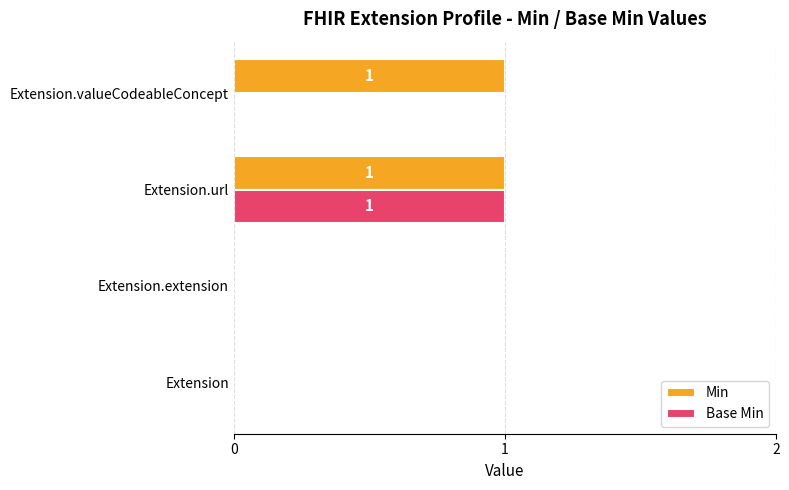

At which category is the sum across all series the highest?

Extension.url